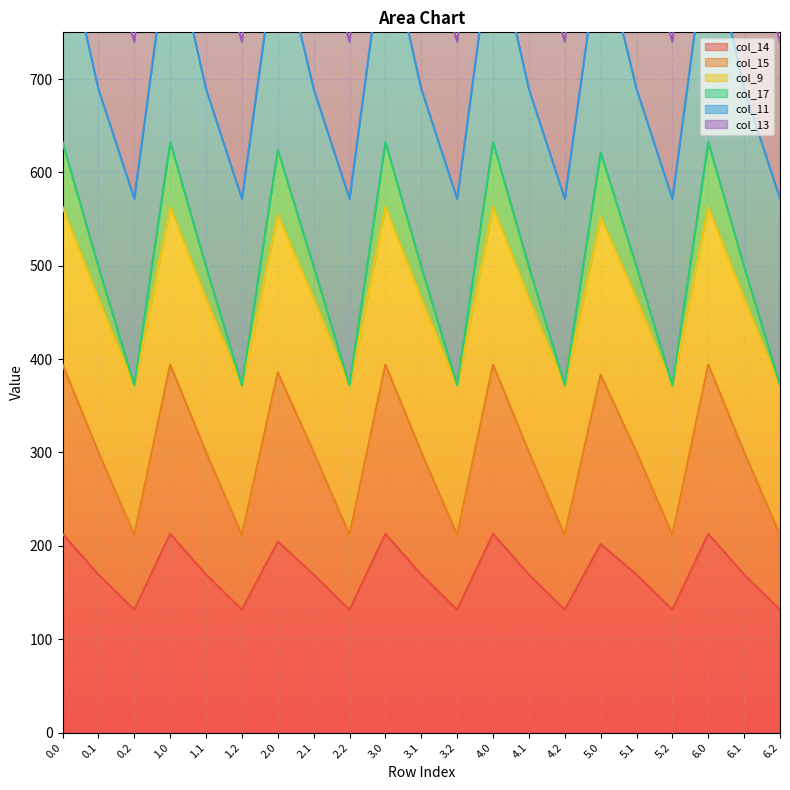

True or false: col_13 has more than 1 interior local peaks.

True